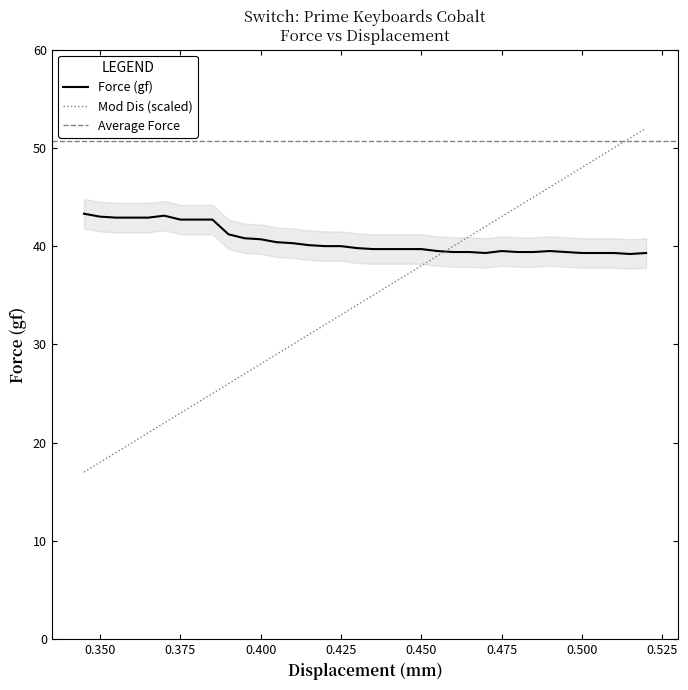

What is the smallest value displayed?

17.0